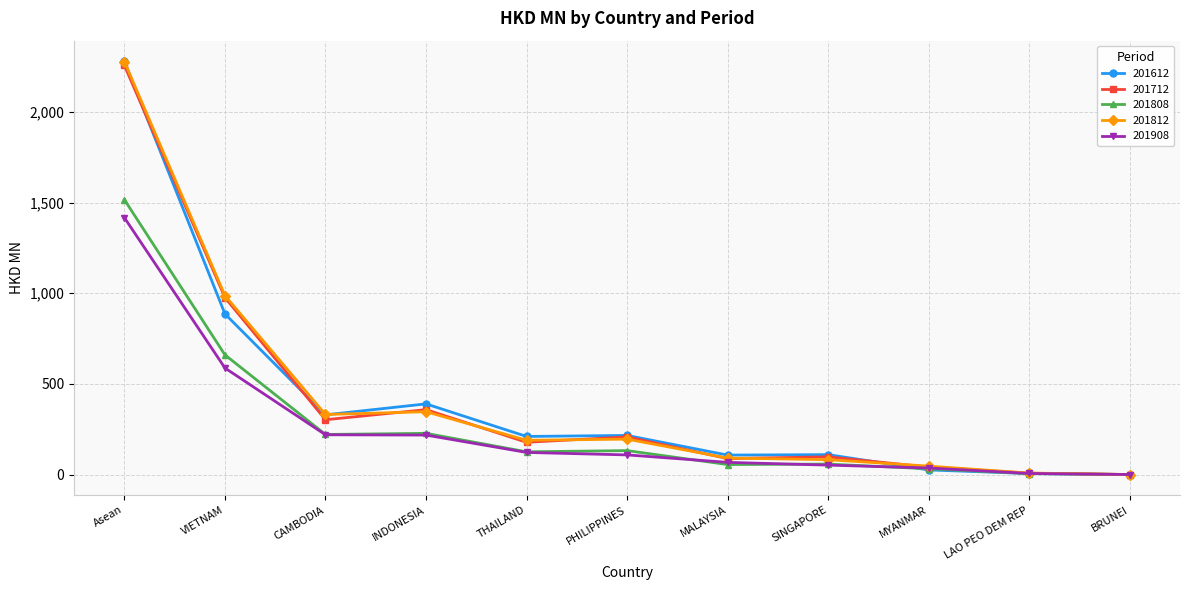

Is it true that 201712 equals 95.0 at THAILAND?

False